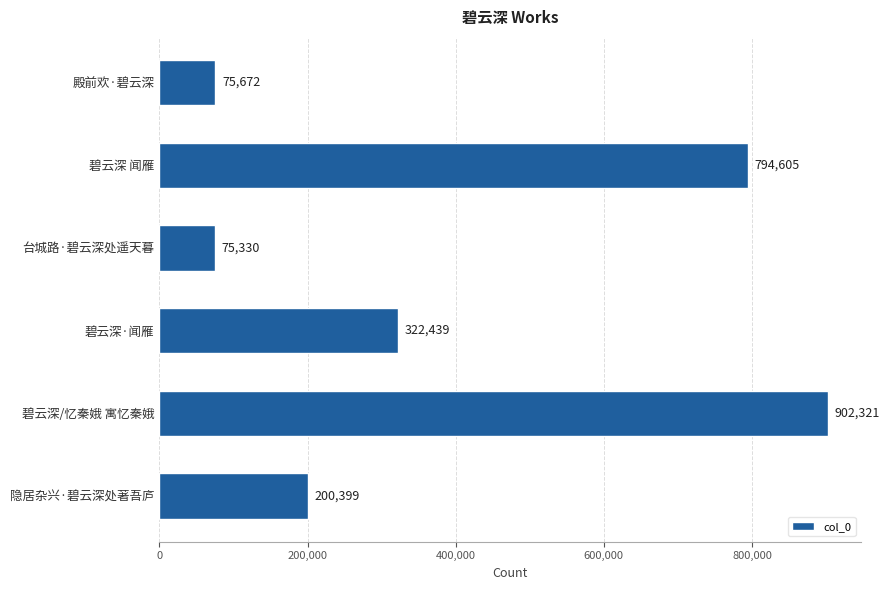

What is the difference between the maximum and minimum values?

826991